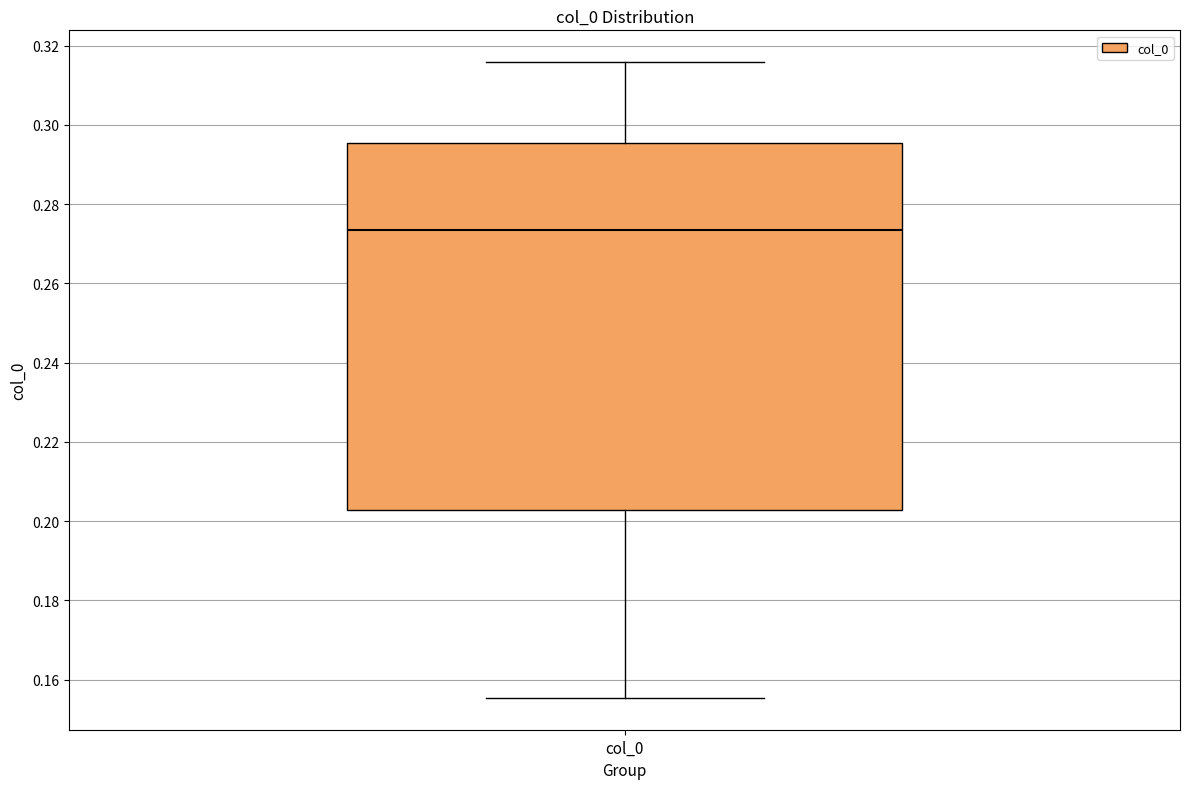

Transcribe this box plot: give where the median line is, the range the box spans, and where the two whiskers end, as read against the y-axis. The values are not printed on the chart, so give them approximately, as read against the axis.

median 0.274, box 0.202 to 0.296, whiskers 0.156 to 0.316